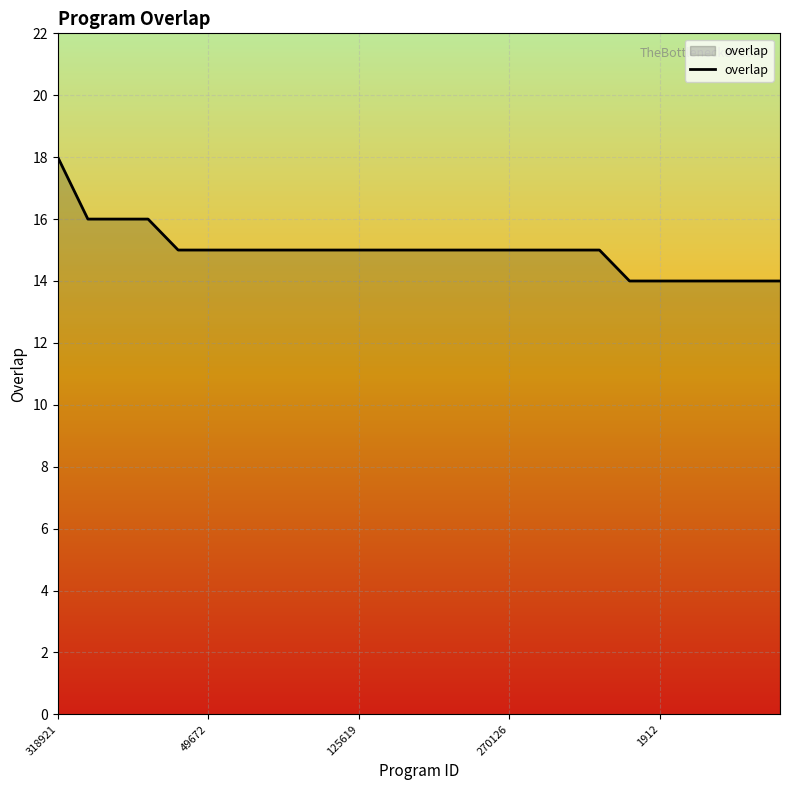

What is the difference between the maximum and minimum values?

4